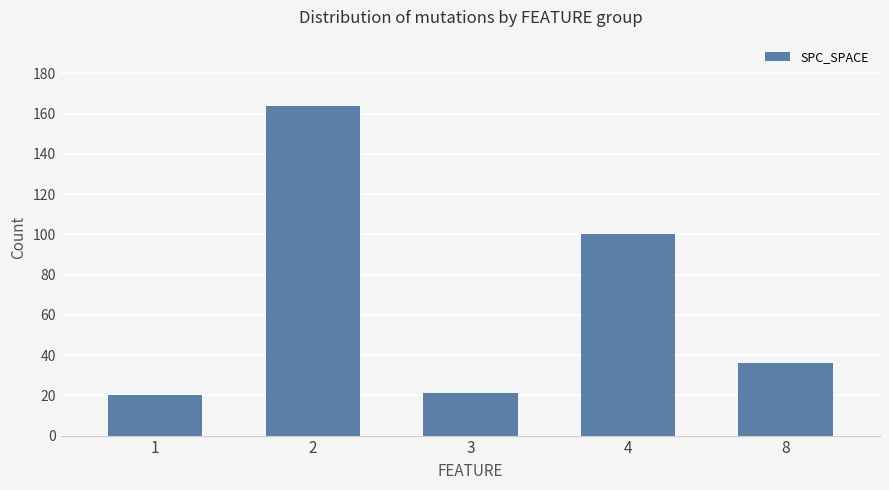

Is it true that the value at 1 is 20?

True